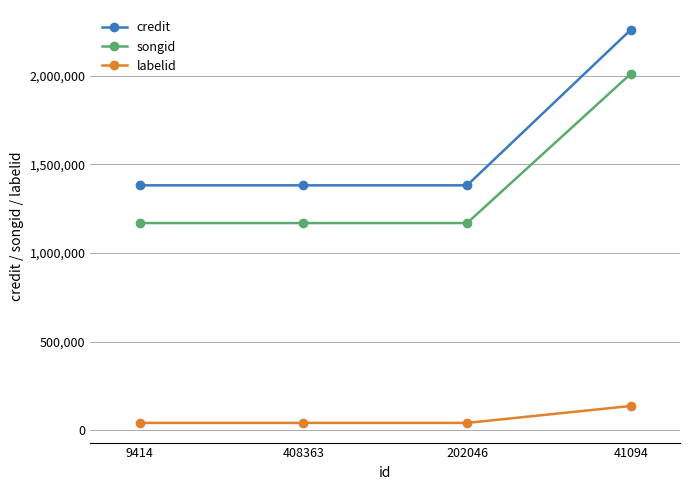

At 41094, list the series in order from largest to smallest.

credit, songid, labelid